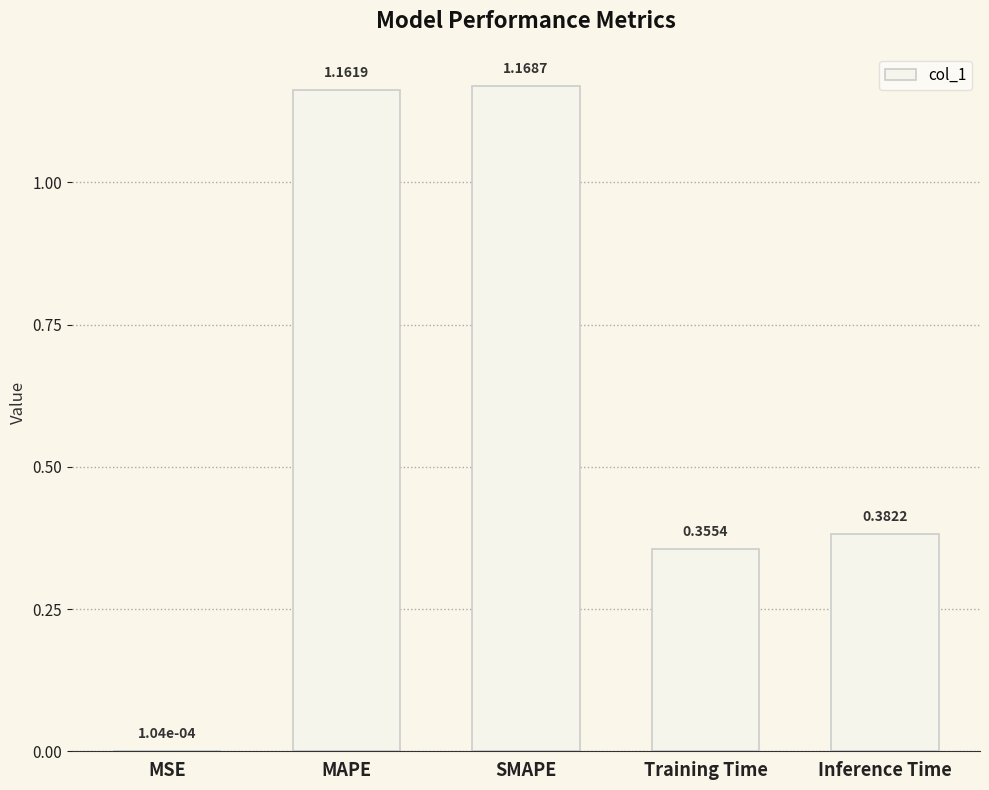

What is the sum of all values?

3.1